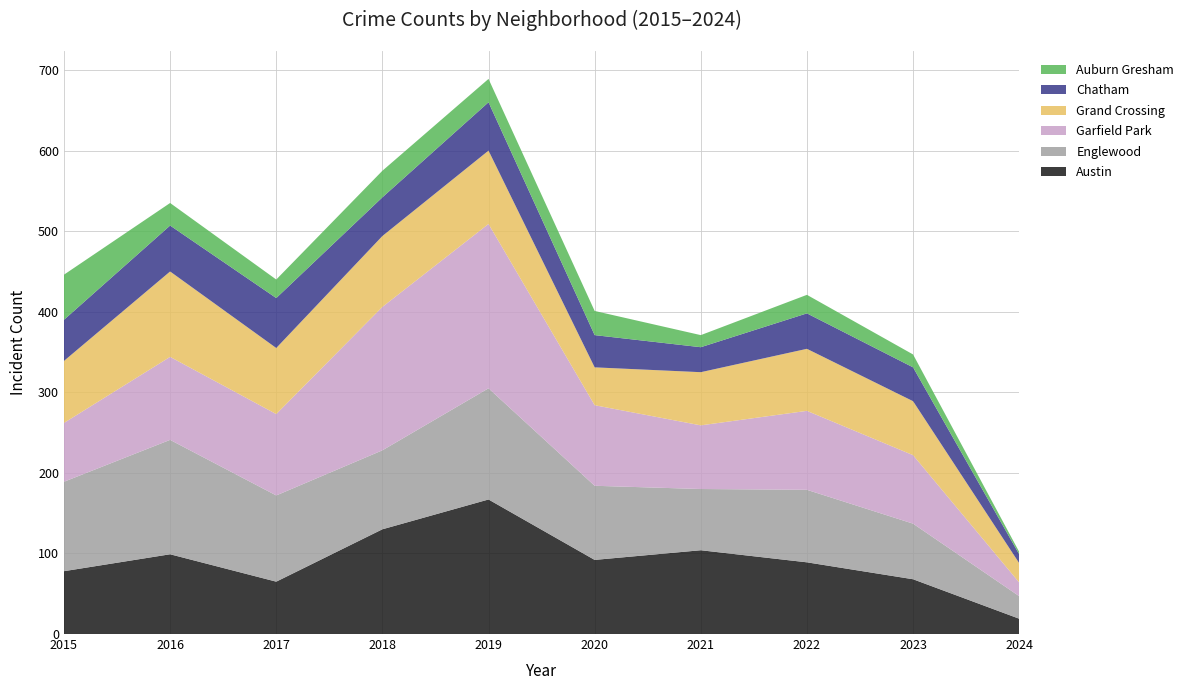

Reading left to right, list all the values displayed in this chart.

Austin: 2015=78	2016=99	2017=65	2018=130	2019=167	2020=92	2021=104	2022=89	2023=68	2024=19
Englewood: 2015=111	2016=142	2017=107	2018=98	2019=138	2020=92	2021=76	2022=90	2023=69	2024=28
Garfield Park: 2015=73	2016=103	2017=101	2018=178	2019=204	2020=100	2021=79	2022=98	2023=85	2024=17
Grand Crossing: 2015=77	2016=106	2017=82	2018=88	2019=91	2020=47	2021=66	2022=77	2023=67	2024=24
Chatham: 2015=51	2016=57	2017=62	2018=48	2019=60	2020=40	2021=31	2022=44	2023=42	2024=11
Auburn Gresham: 2015=56	2016=28	2017=23	2018=33	2019=29	2020=30	2021=15	2022=23	2023=16	2024=3